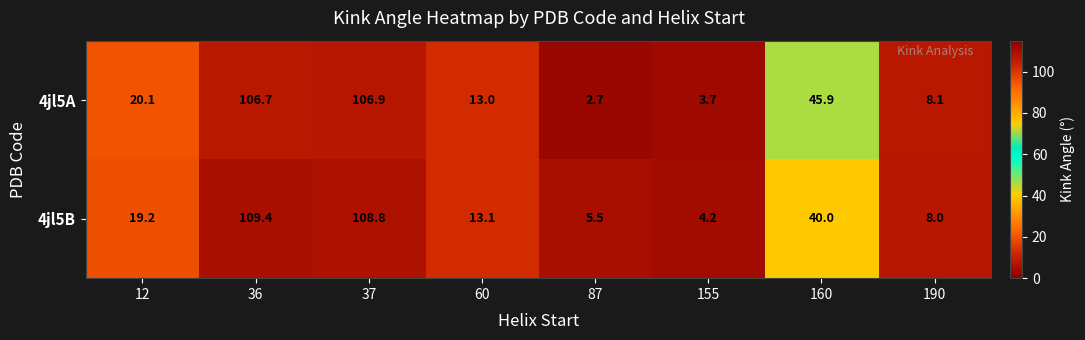

Reading left to right, transcribe all the data shown in this chart.

4jl5A: 12=20.1	36=106.7	37=106.9	60=13.0	87=2.7	155=3.7	160=45.9	190=8.1
4jl5B: 12=19.2	36=109.4	37=108.8	60=13.1	87=5.5	155=4.2	160=40.0	190=8.0